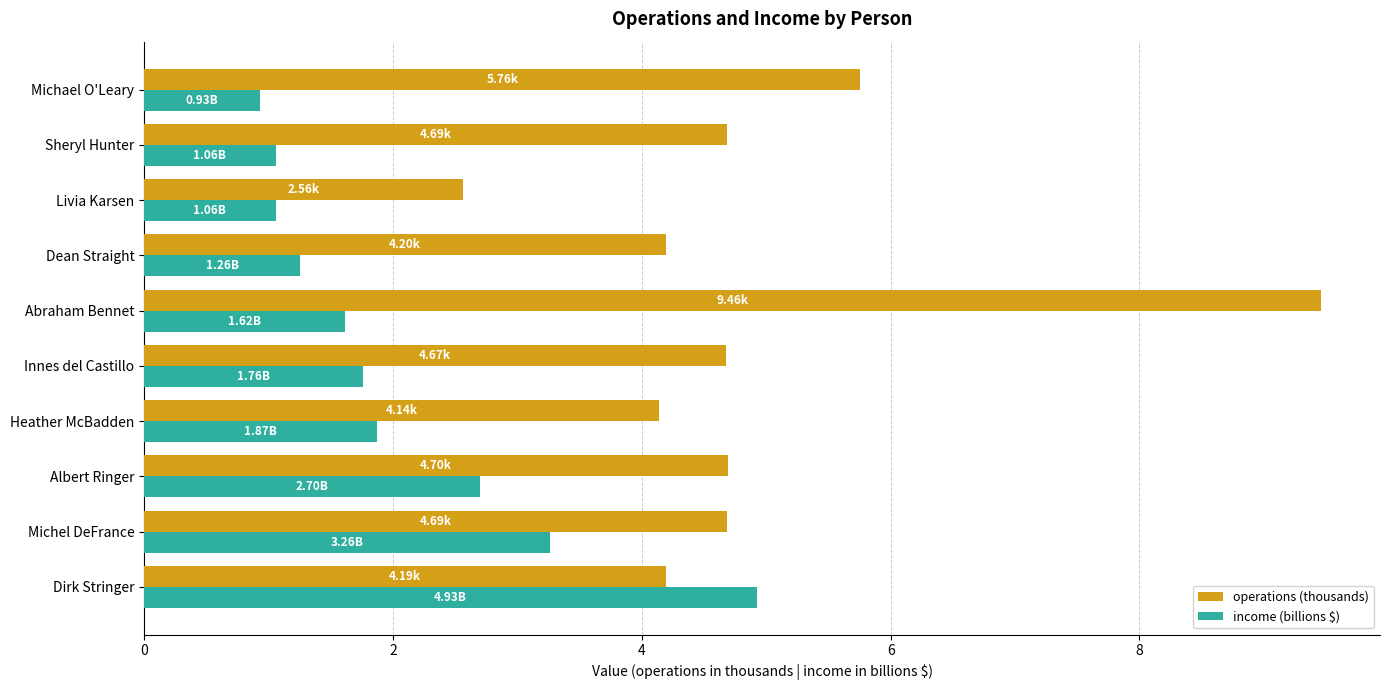

List the series in order of their peak value, lowest first.

income (billions $), operations (thousands)